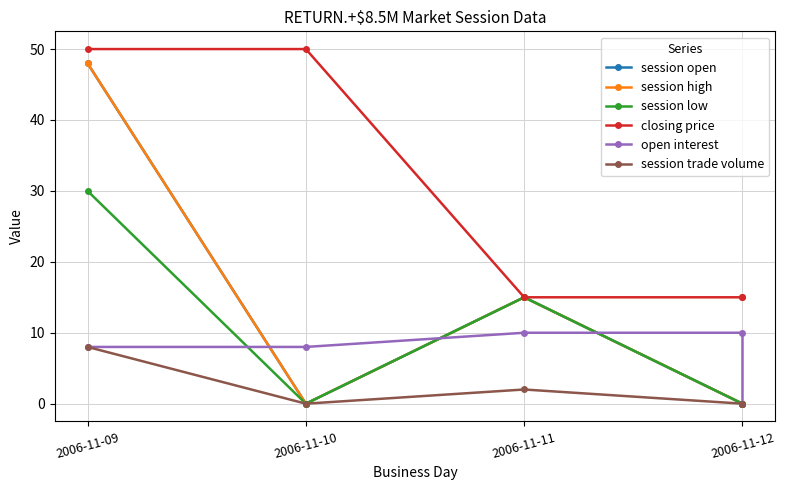

At which category does session open reach its first local valley?

2006-11-10